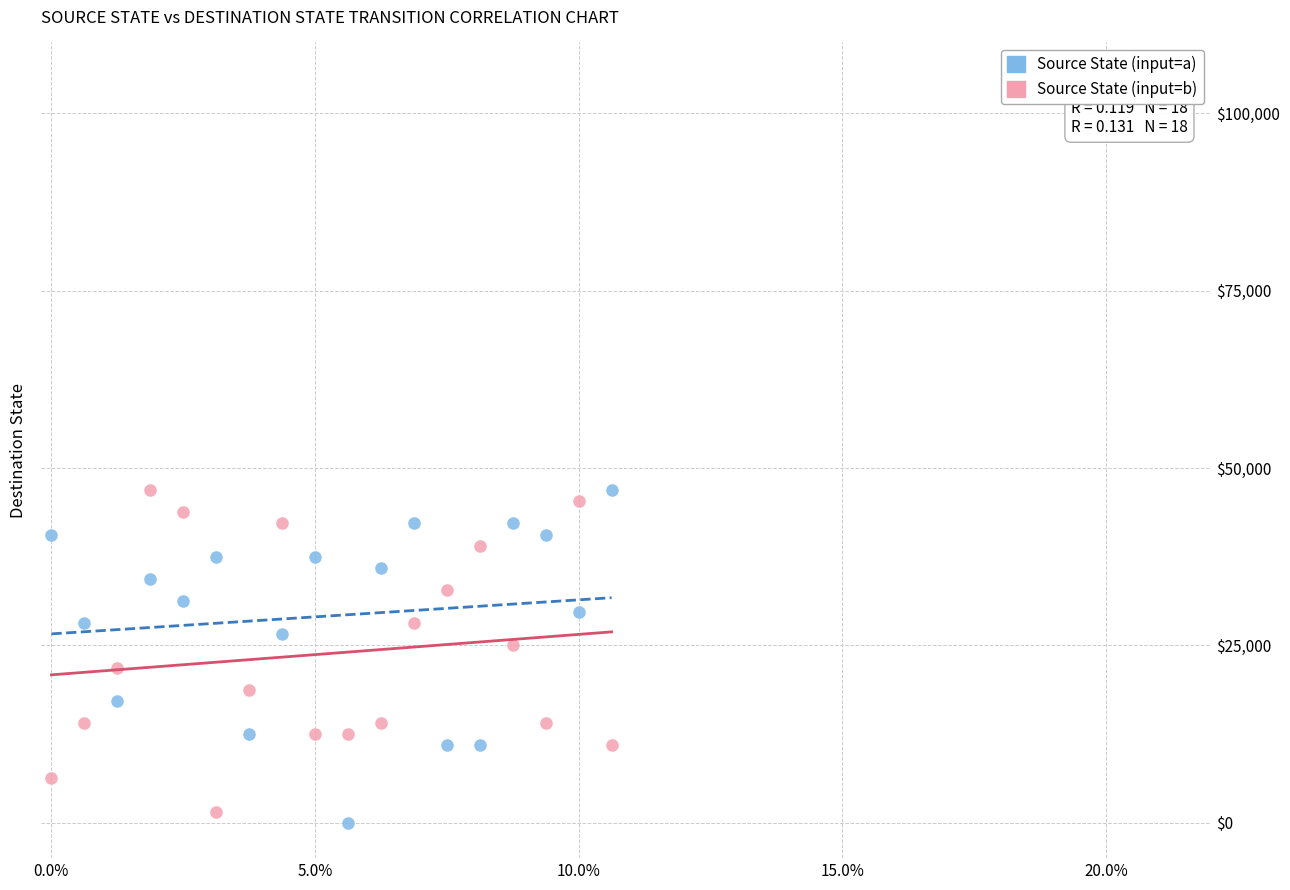

What are all the series names shown in the legend?

Source State (input=a), Source State (input=b)